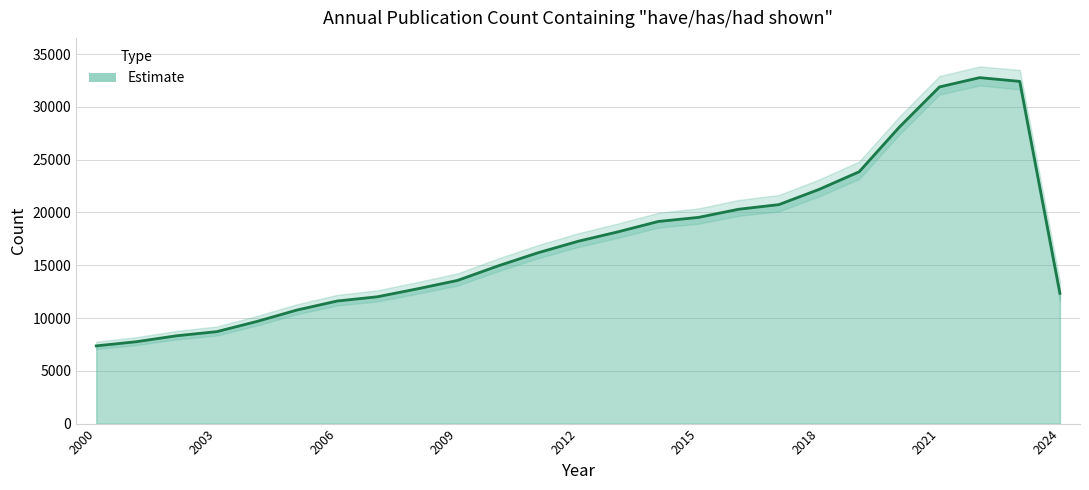

What is the average value?

17295